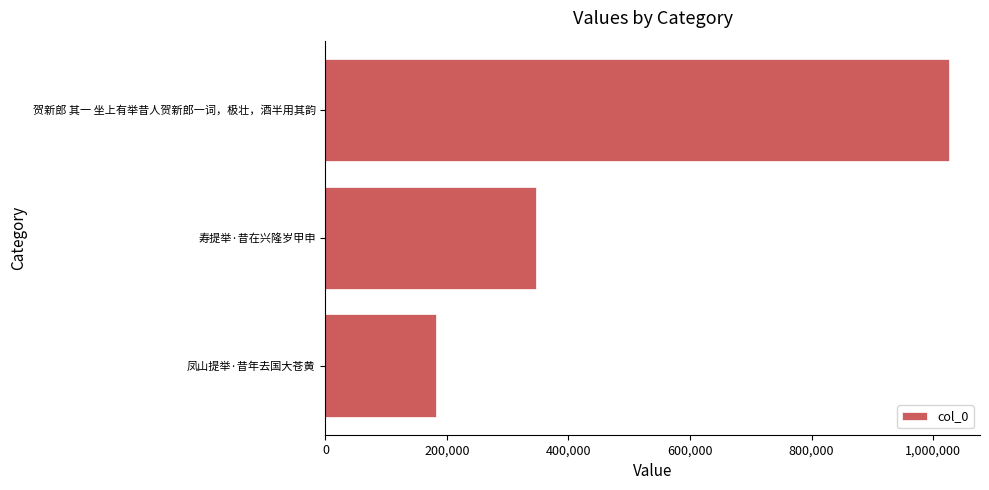

What is the difference between the maximum and minimum values?

844681